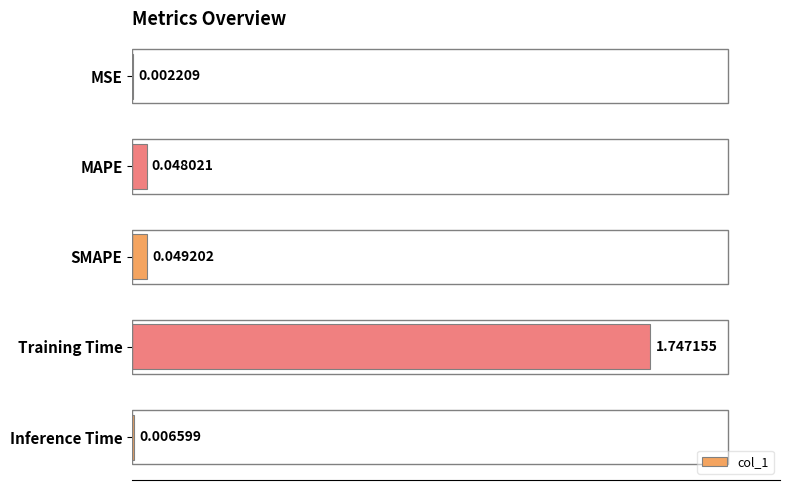

Are the bars horizontal?

Yes